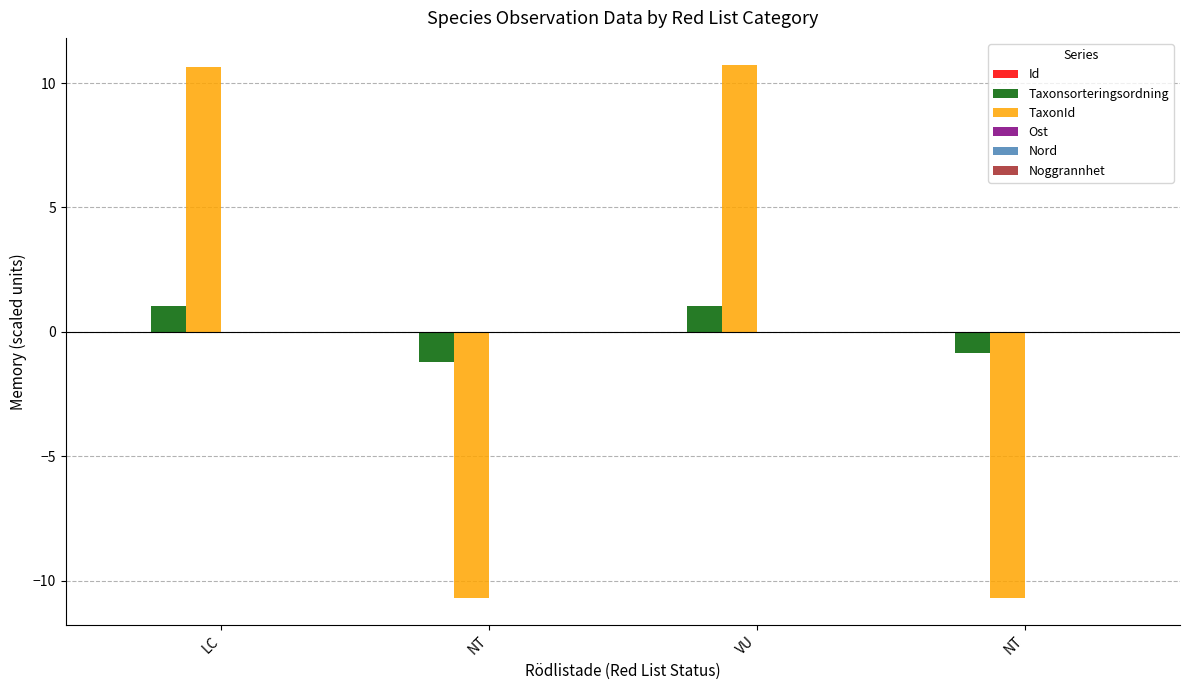

What is the greatest value displayed?

10.7